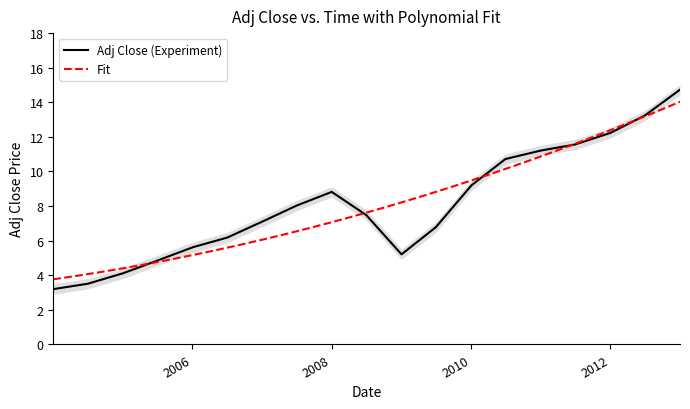

List the labels in order of value, smallest first.

2004-01, 2004-07, 2005-01, 2005-07, 2009-01, 2006-01, 2006-07, 2009-07, 2007-01, 2008-07, 2007-07, 2008-01, 2010-01, 2010-07, 2011-01, 2011-07, 2012-01, 2012-07, 2013-01